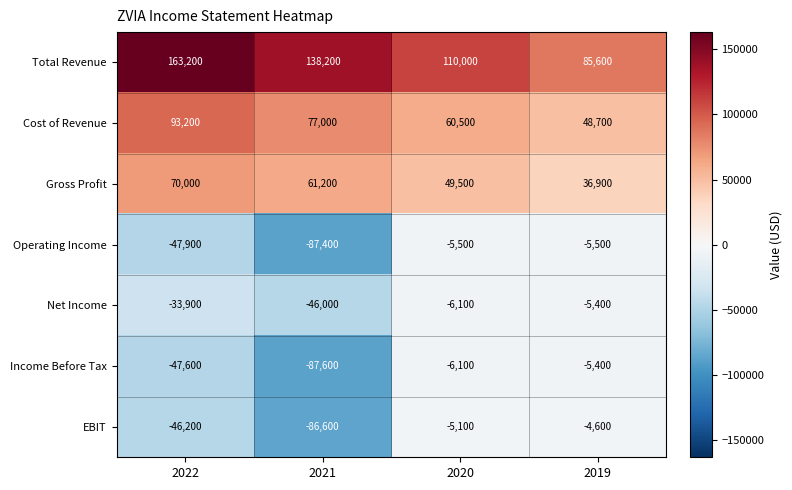

Where is Cost of Revenue nearest to the value 70950?

2021